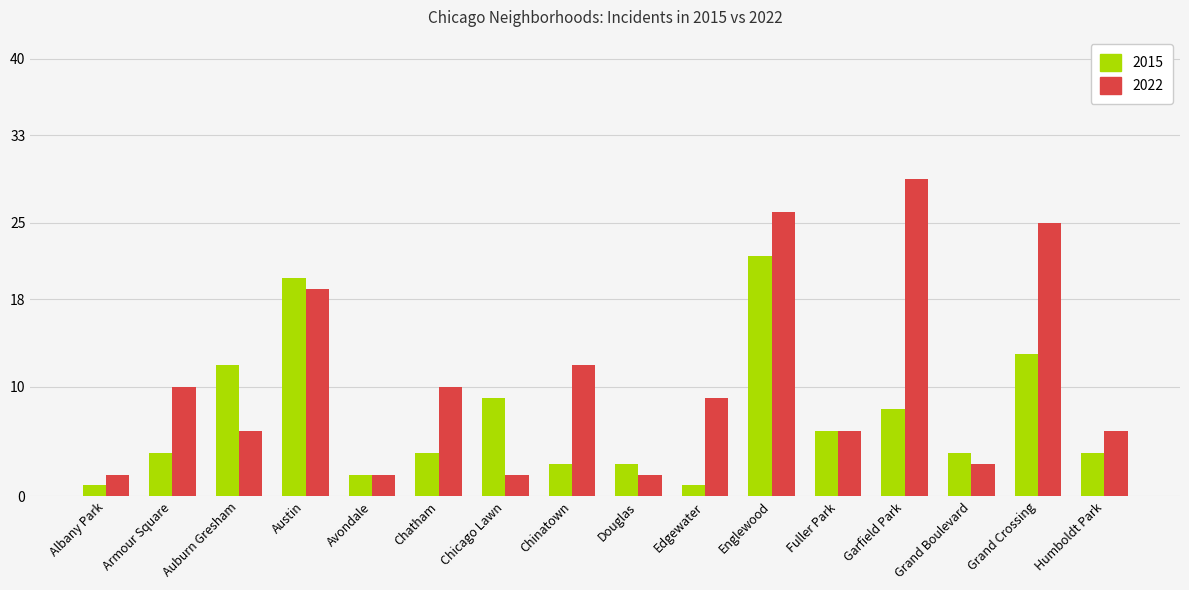

The value of 2022 at Armour Square is 10. True or false?

True